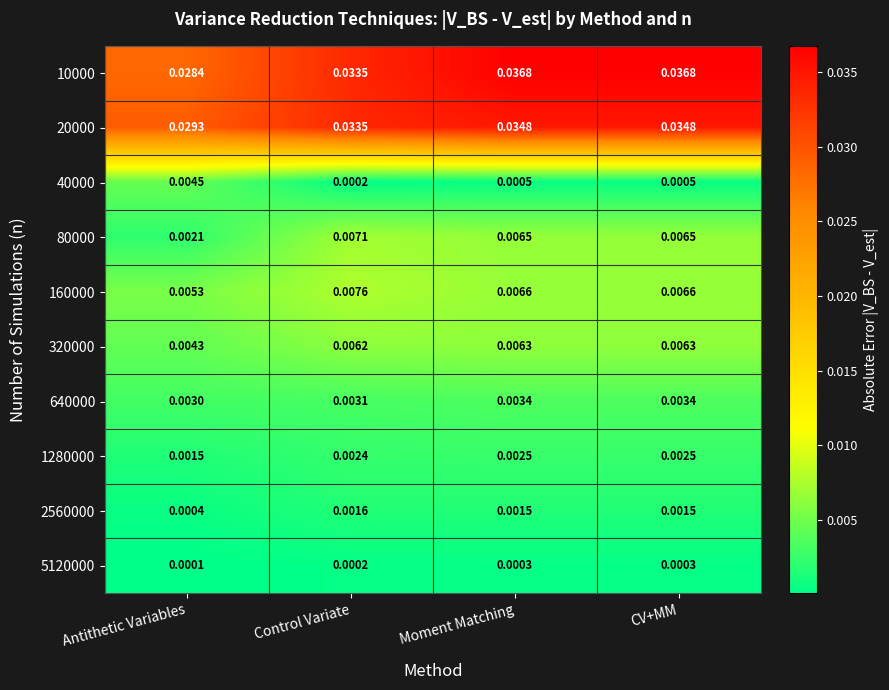

Where is 40000 nearest to the value 0?

Control Variate